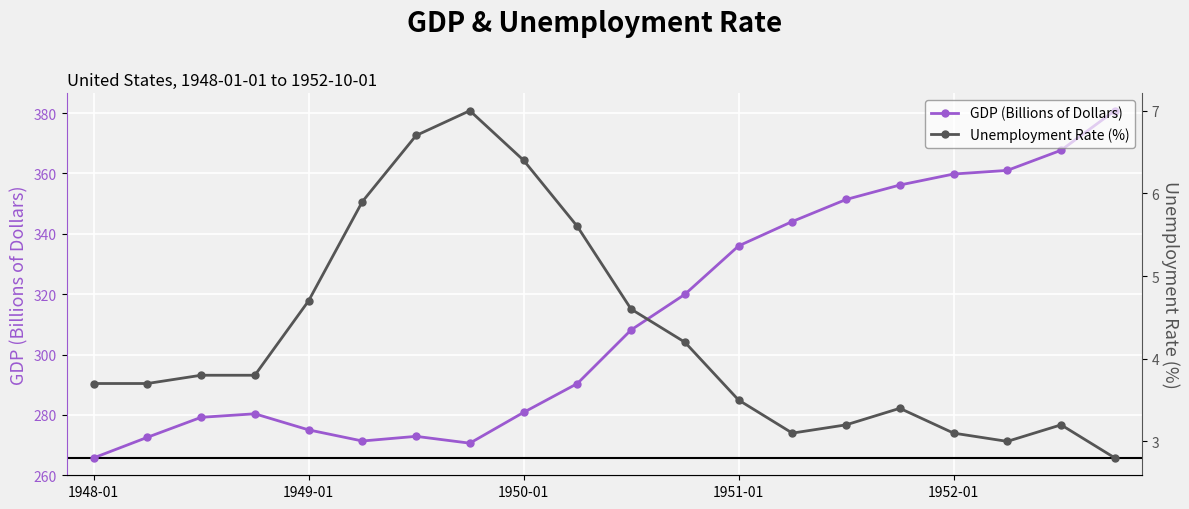

Where is the first local minimum for GDP (Billions of Dollars)?

5